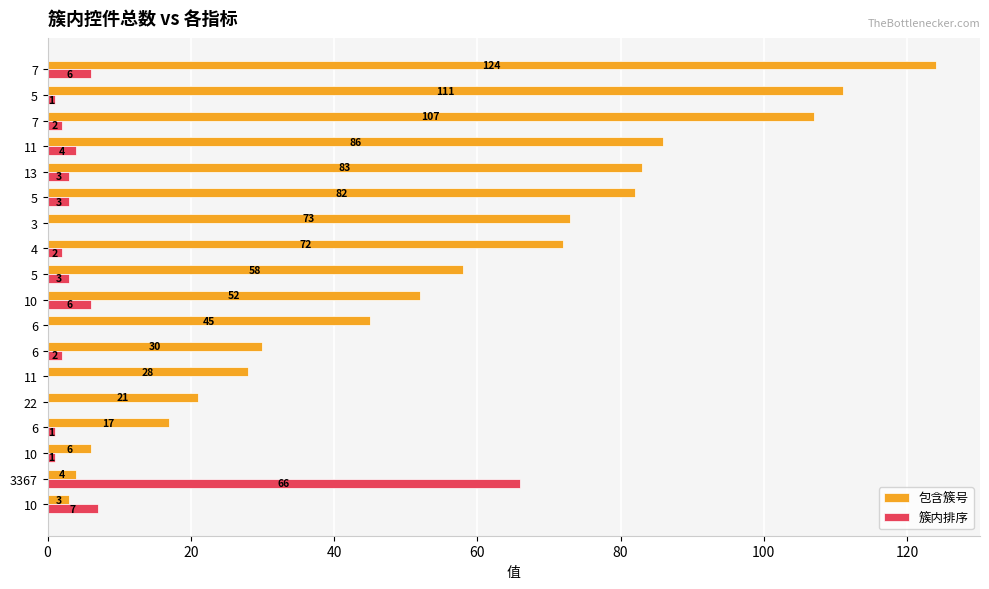

What is the difference between the second highest and minimum values in the 簇内排序 series?

7